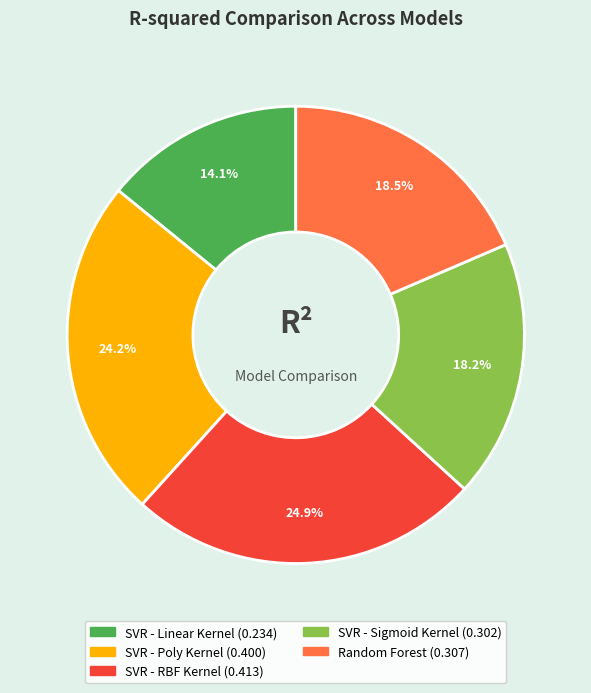

What is the largest slice in the pie chart?

SVR - RBF Kernel